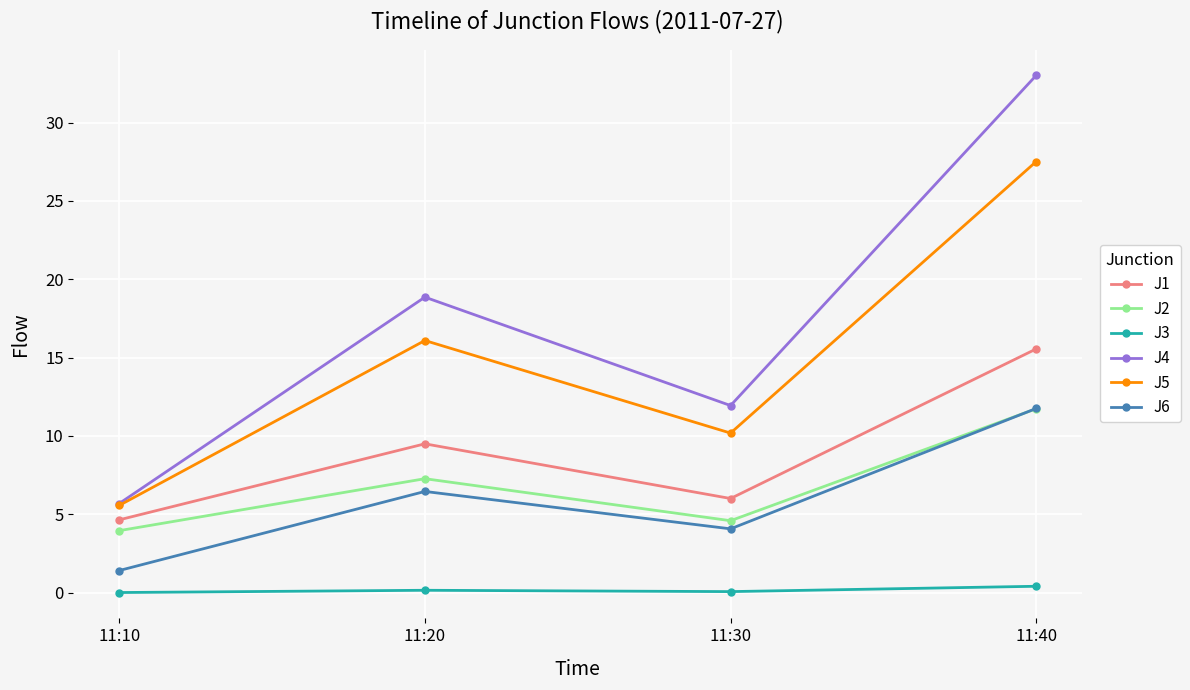

Which series has the largest total across all categories?

J4